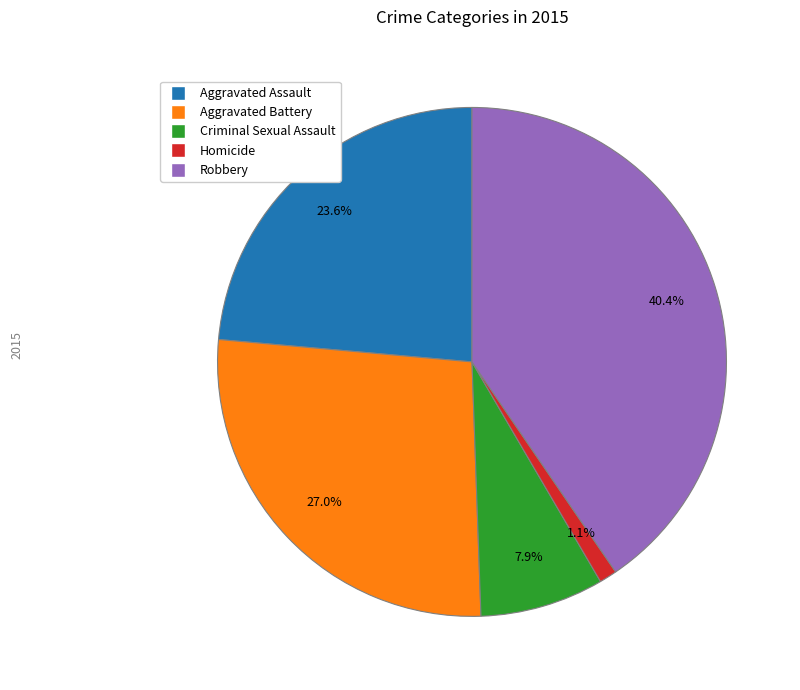

Is there a majority slice in this chart?

No